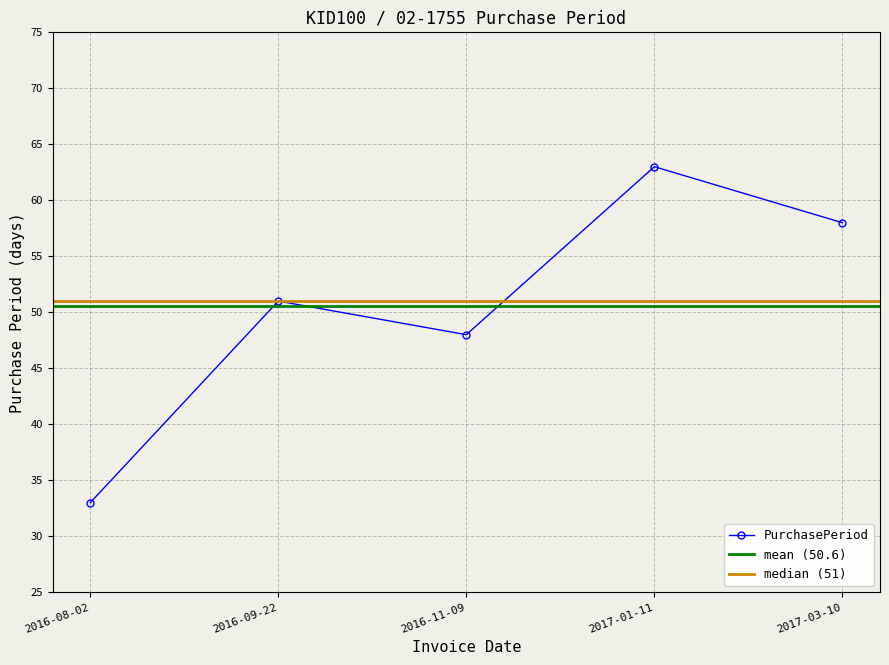

How many interior local peaks (higher than both neighbors) does the data have?

2